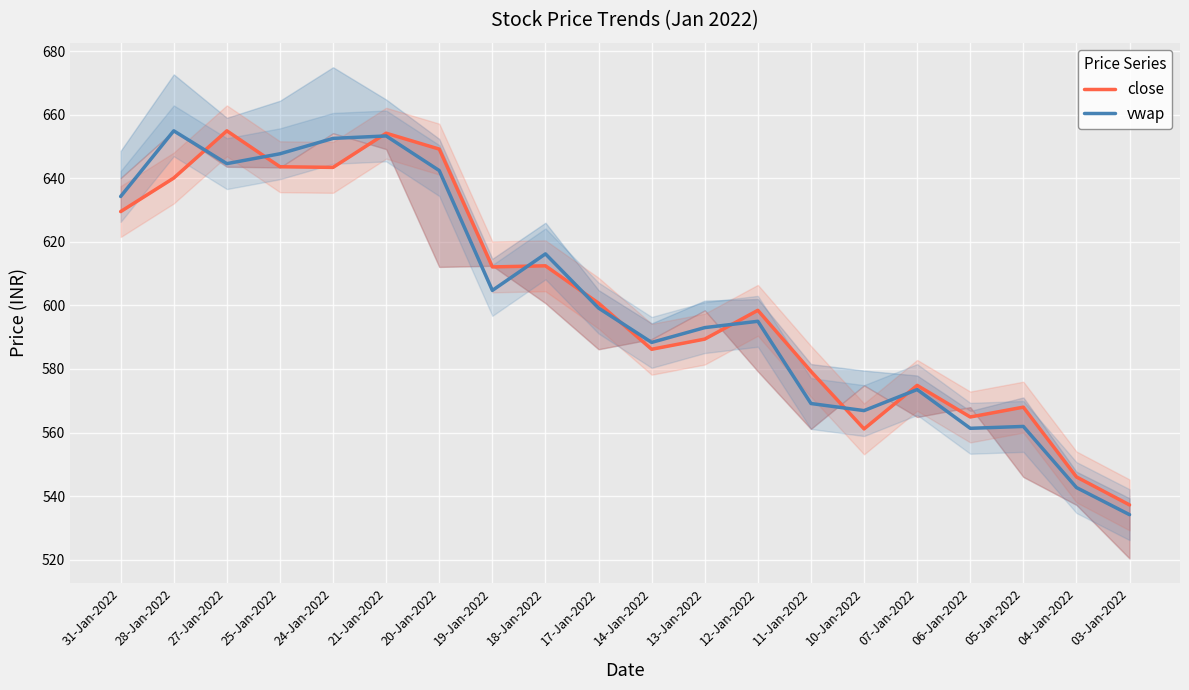

Where is the first local maximum for vwap?

28-Jan-2022